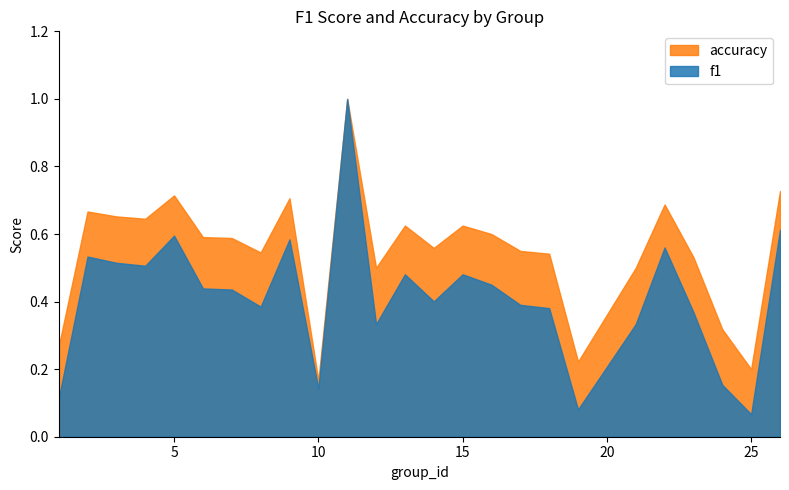

How many data points does each series have?

25